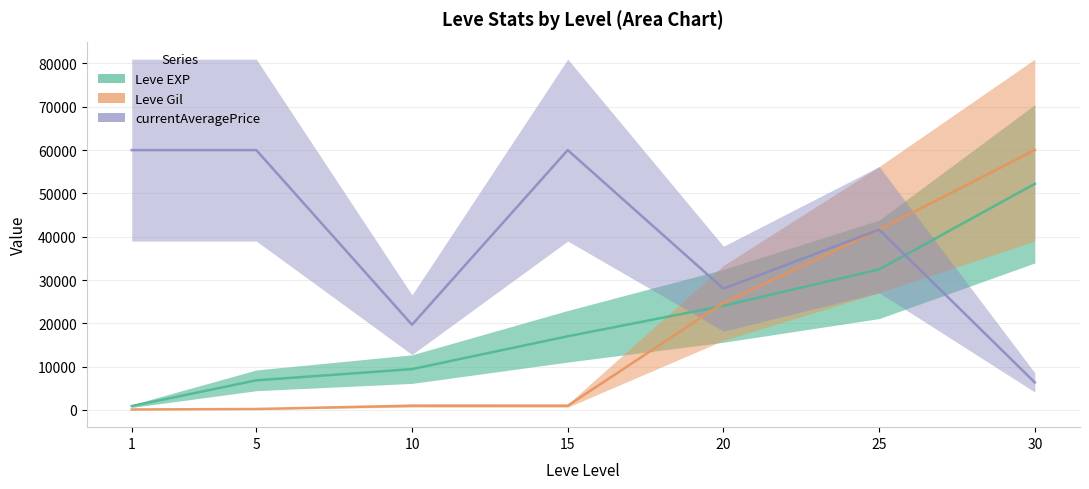

Where does the Leve EXP series first go above 17010?

20